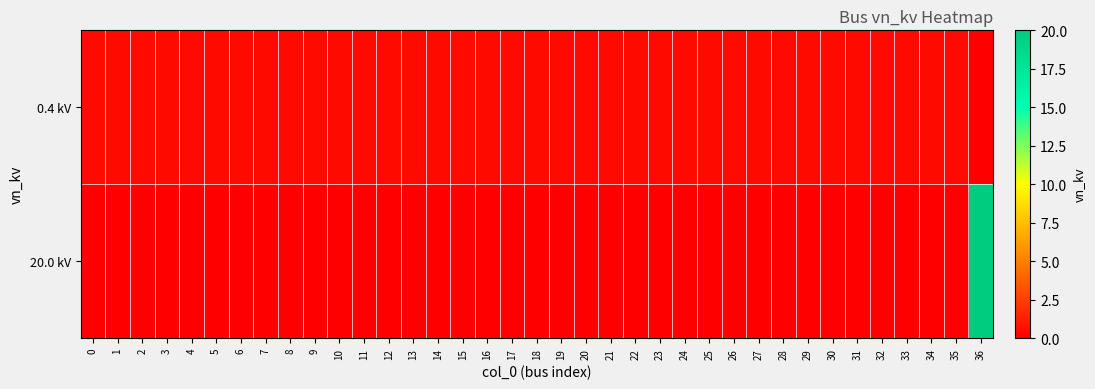

List the series in order of their peak value, lowest first.

row_0, row_1